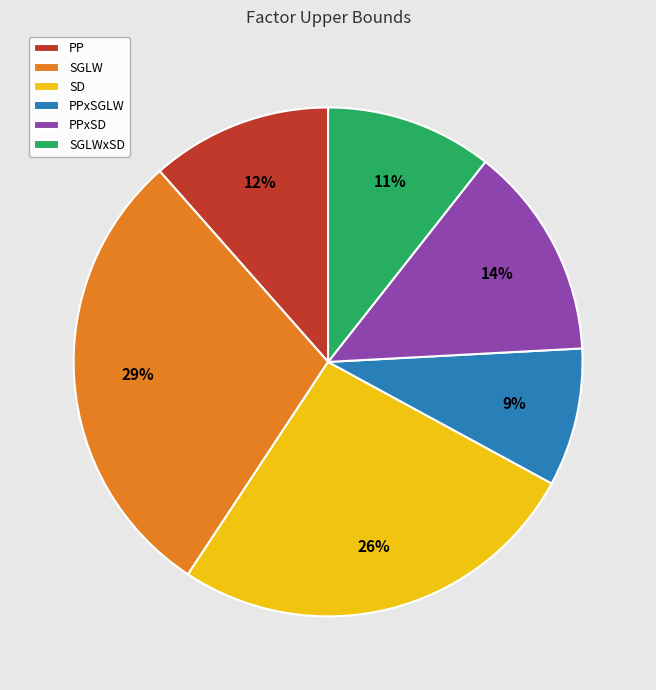

Rank the categories by value from highest to lowest.

SGLW, SD, PPxSD, PP, SGLWxSD, PPxSGLW